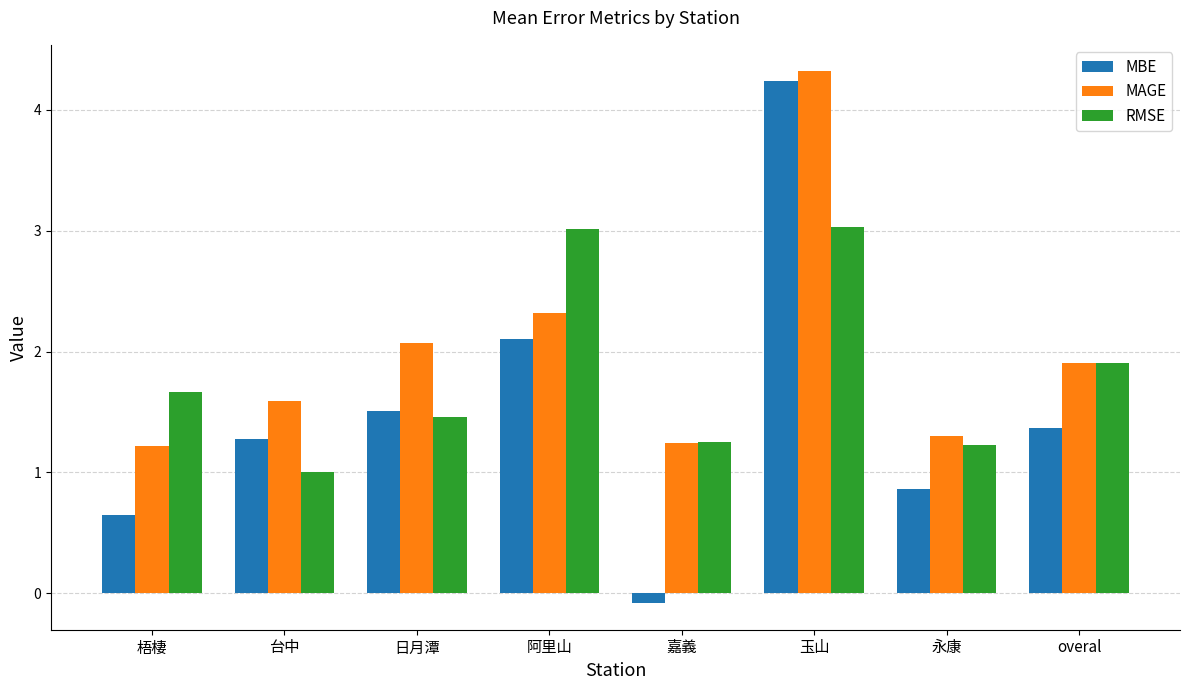

Reading right to left, list all the values displayed in this chart.

MBE: overal=1.4	永康=0.9	玉山=4.2	嘉義=-0.1	阿里山=2.1	日月潭=1.5	台中=1.3	梧棲=0.6
MAGE: overal=1.9	永康=1.3	玉山=4.3	嘉義=1.2	阿里山=2.3	日月潭=2.1	台中=1.6	梧棲=1.2
RMSE: overal=1.9	永康=1.2	玉山=3.0	嘉義=1.3	阿里山=3.0	日月潭=1.5	台中=1.0	梧棲=1.7